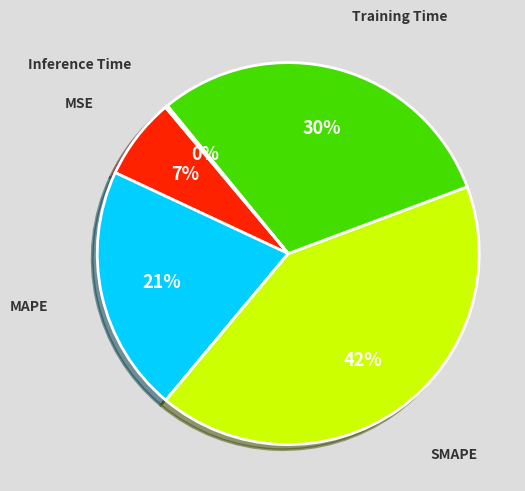

Which slice is the largest?

SMAPE